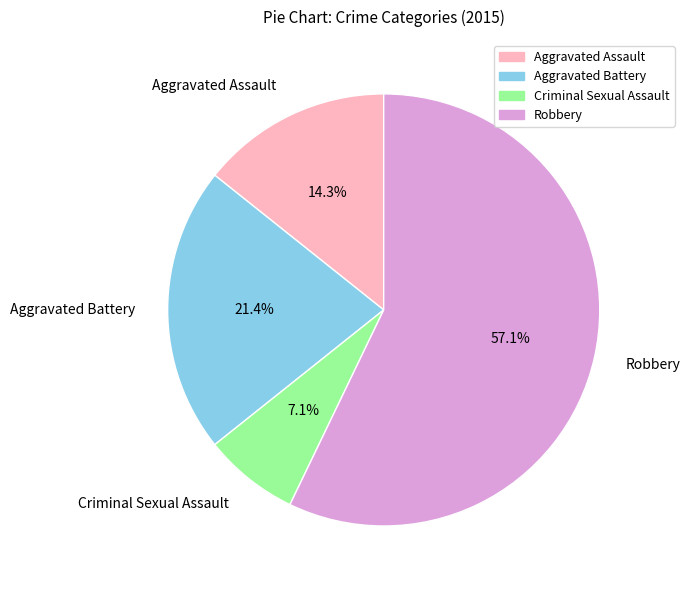

Approximately how many times larger is the value at Aggravated Battery compared to Aggravated Assault?

1.5